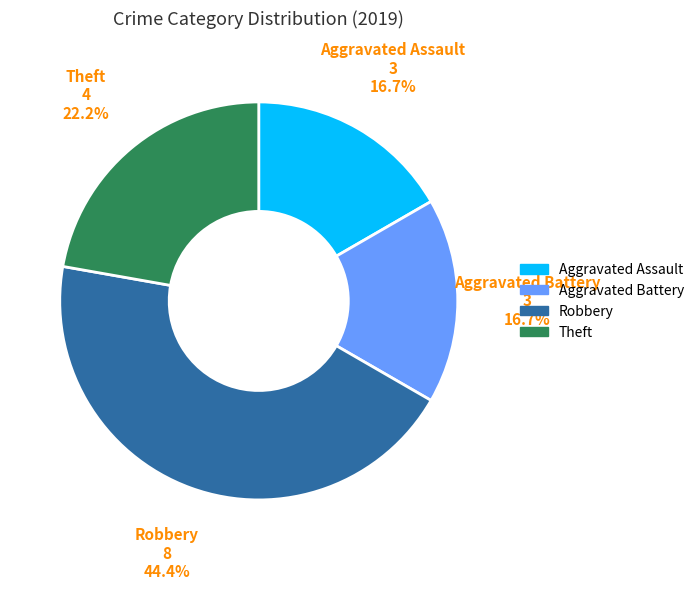

Does Aggravated Assault represent more than half of the total?

No